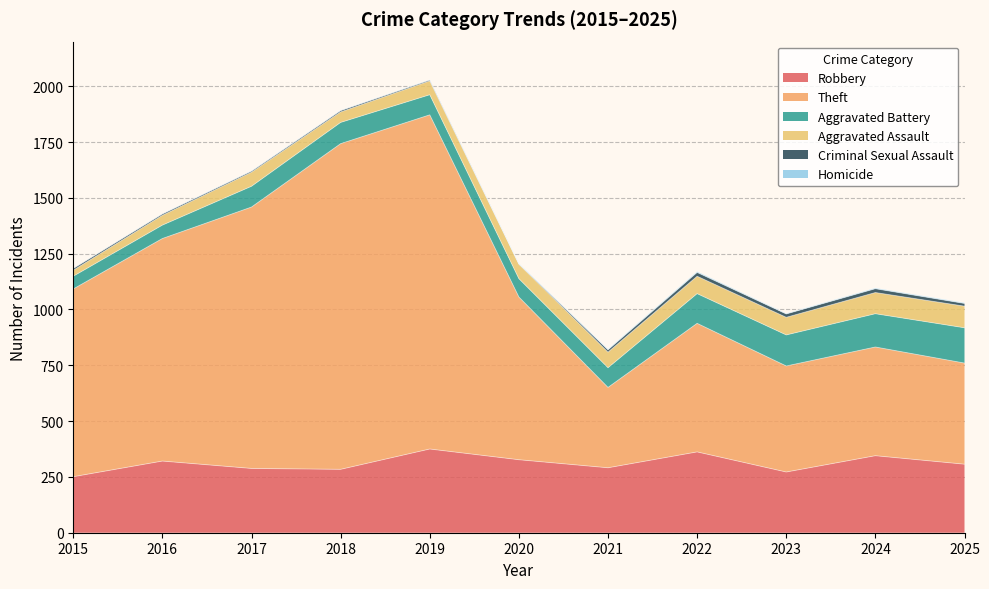

At which category is the sum across all series the highest?

2019